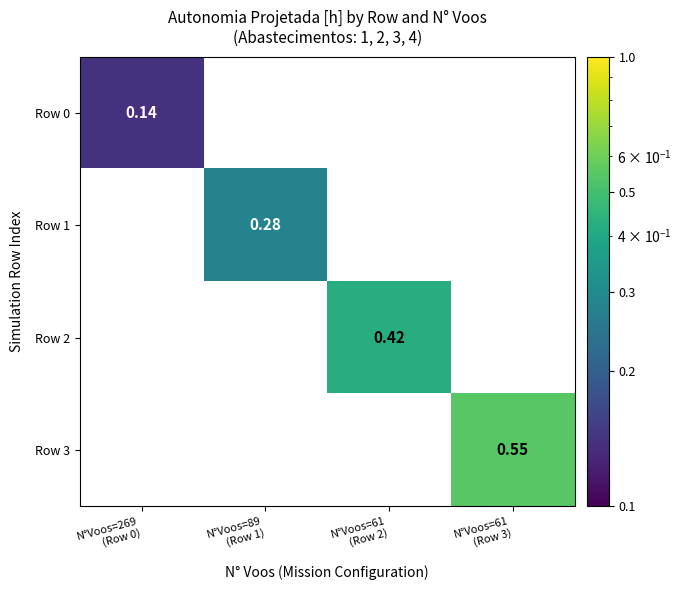

Count the number of categories in the chart.

4